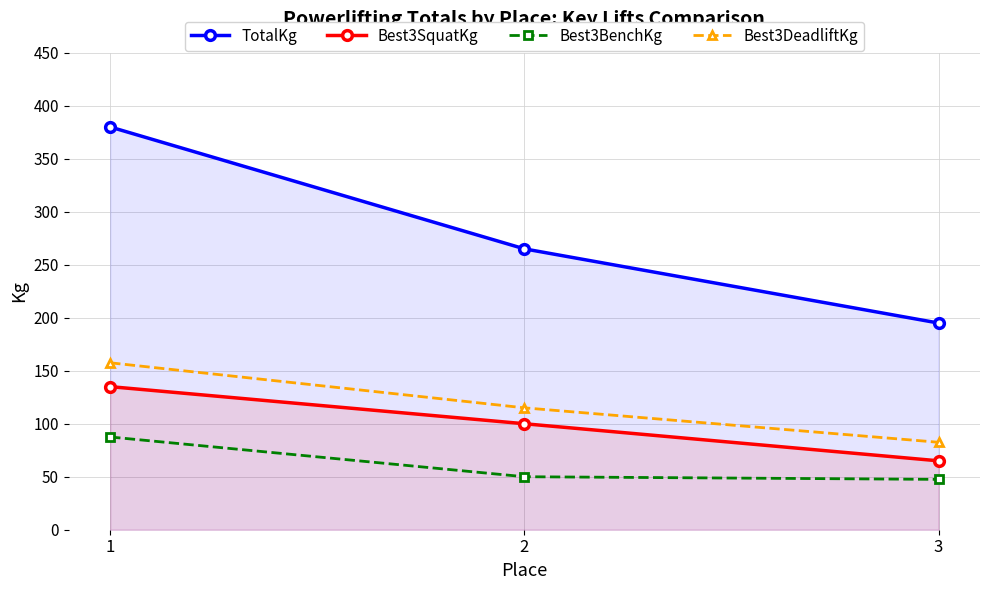

The value of Best3DeadliftKg at 3 is 82.5. True or false?

True